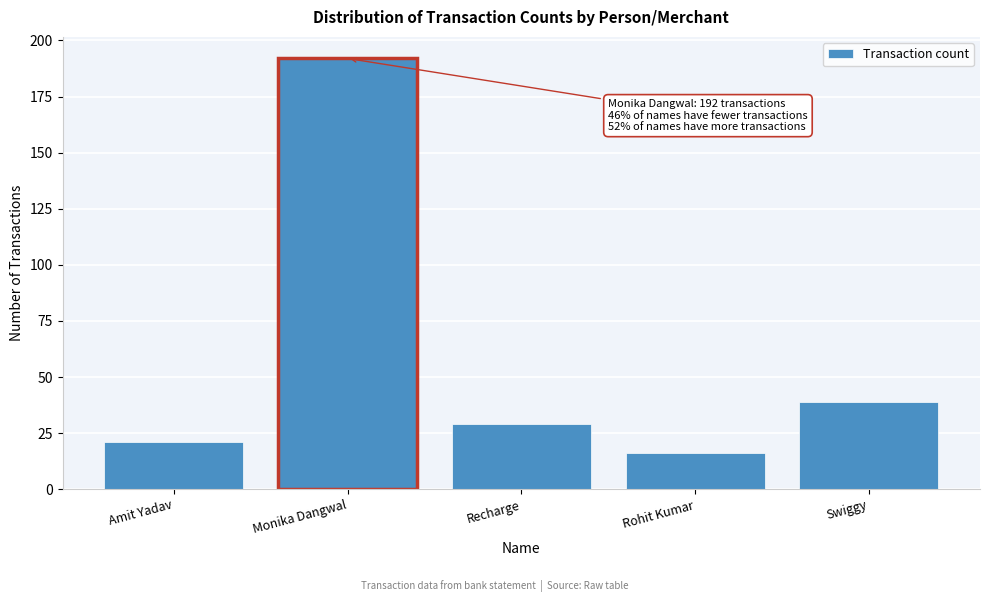

Reading left to right, what are all the values shown in this chart?

Amit Yadav=21	Monika Dangwal=192	Recharge=29	Rohit Kumar=16	Swiggy=39